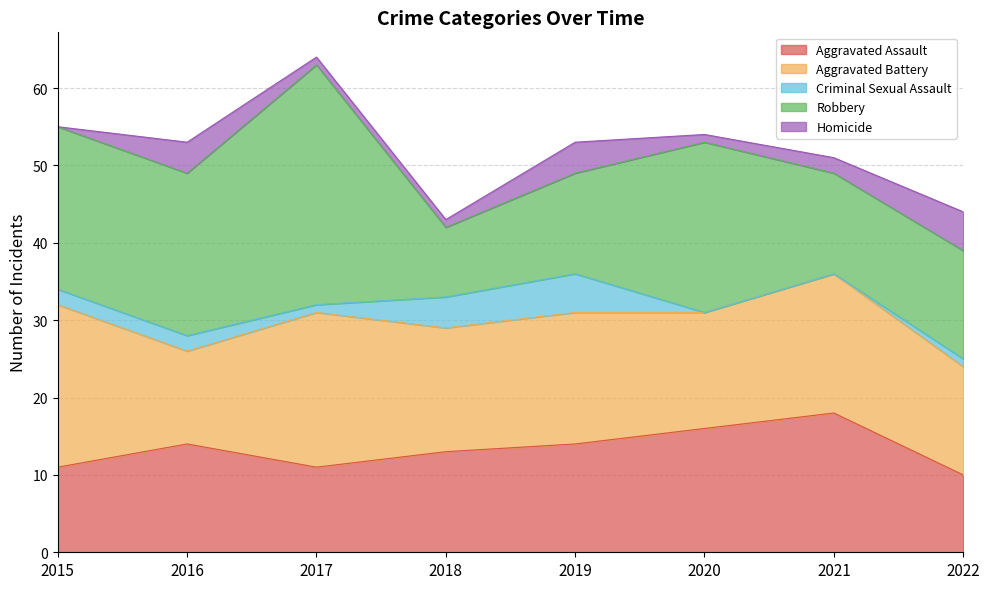

Rank the categories by Aggravated Assault value from lowest to highest.

2022, 2015, 2017, 2018, 2016, 2019, 2020, 2021